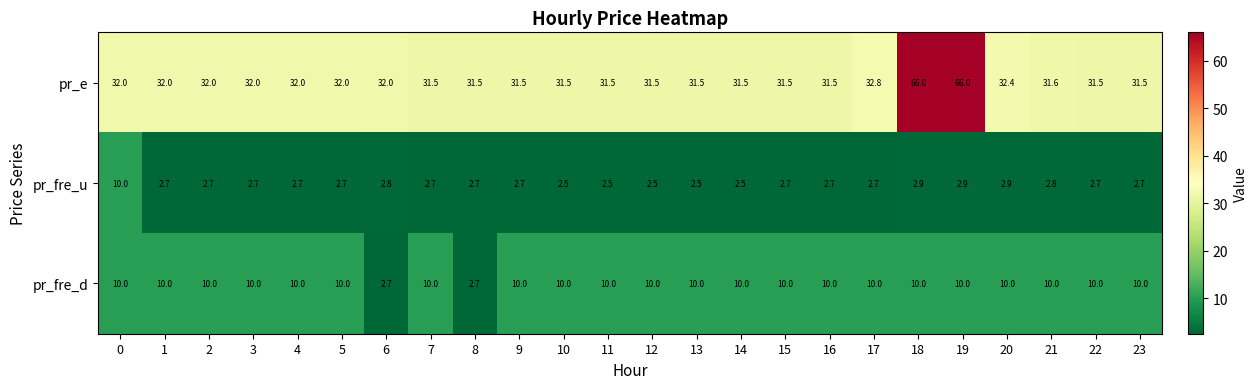

At how many categories does at least one series exceed 39?

2